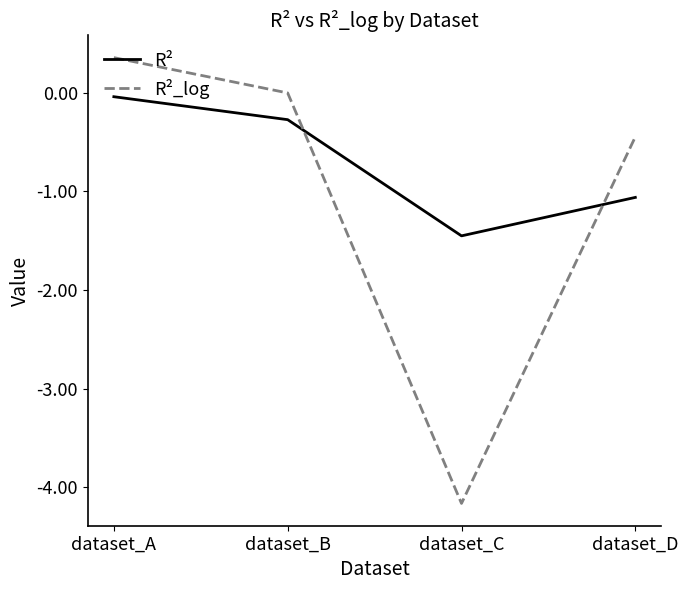

Between dataset_A and dataset_C, which series saw the biggest shift?

R²_log